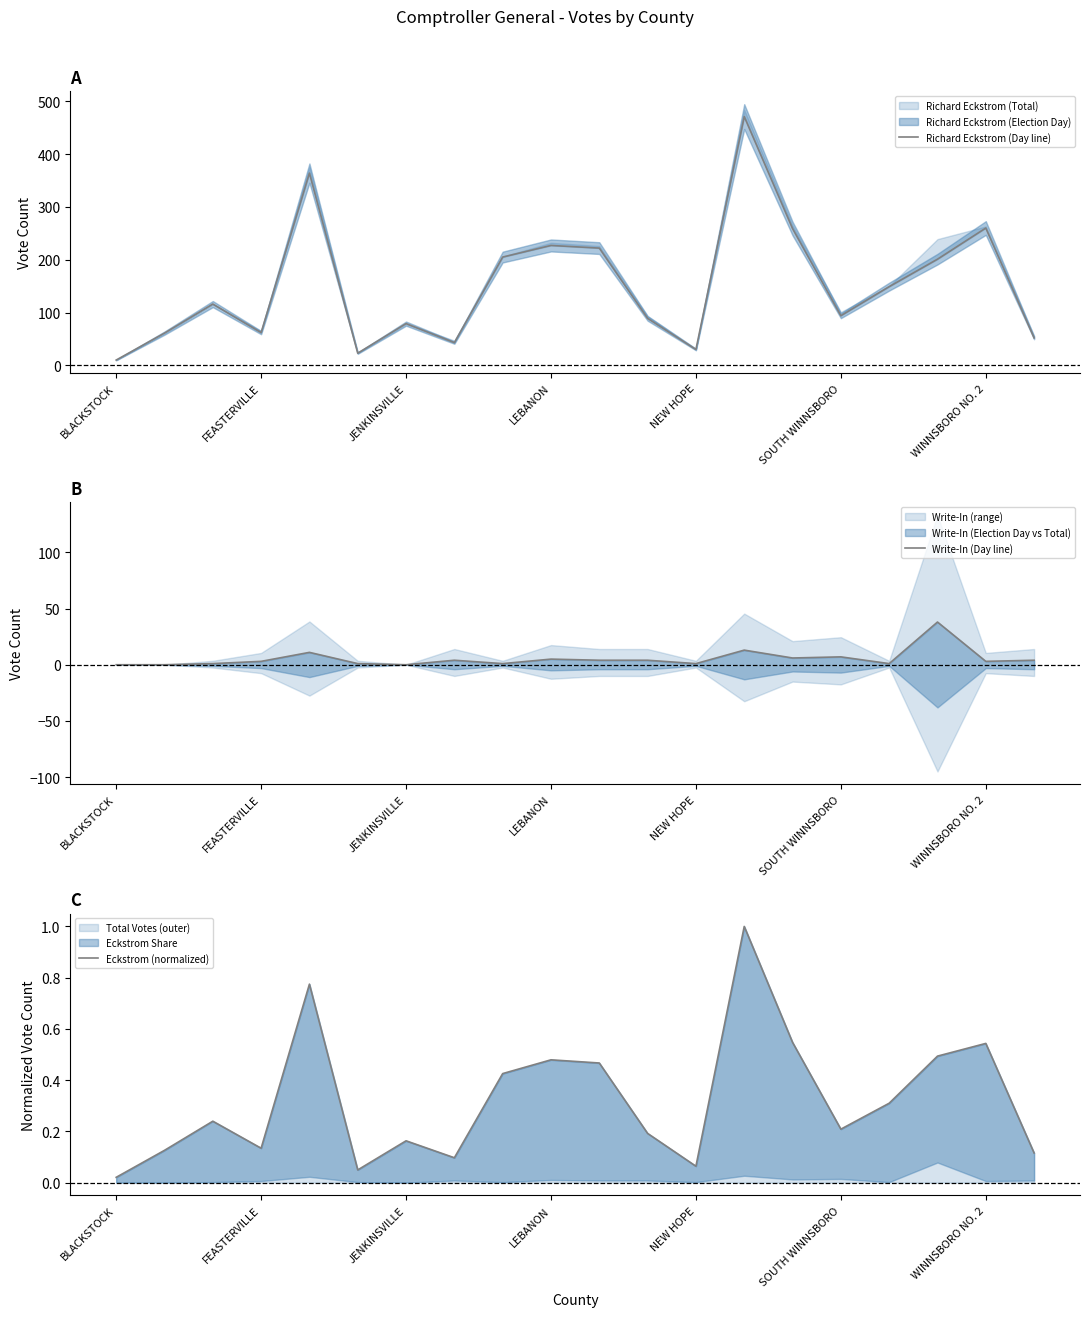

True or false: Richard Eckstrom (Day line) and Write-In (Day line) cross at least once.

False